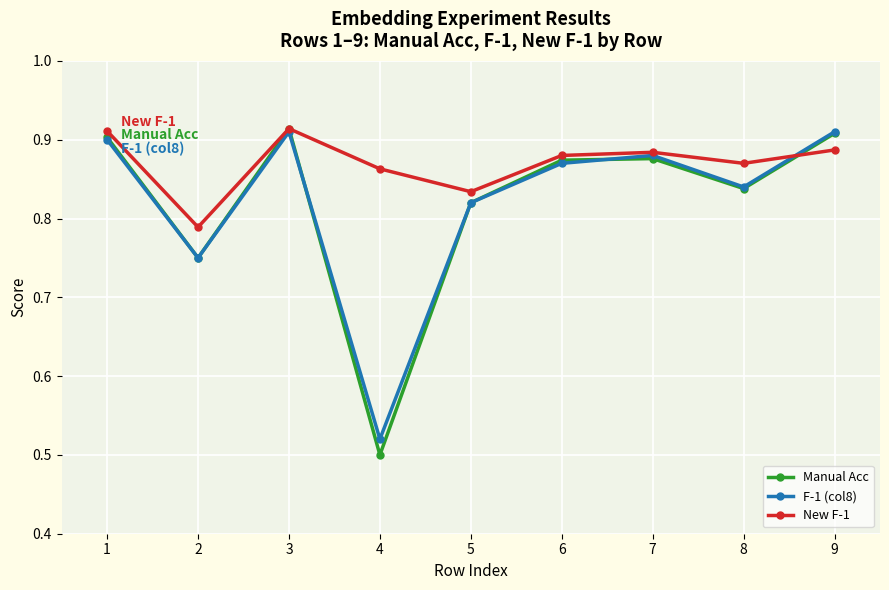

What is the sum of the New F-1 values at 6 and 4?

1.7